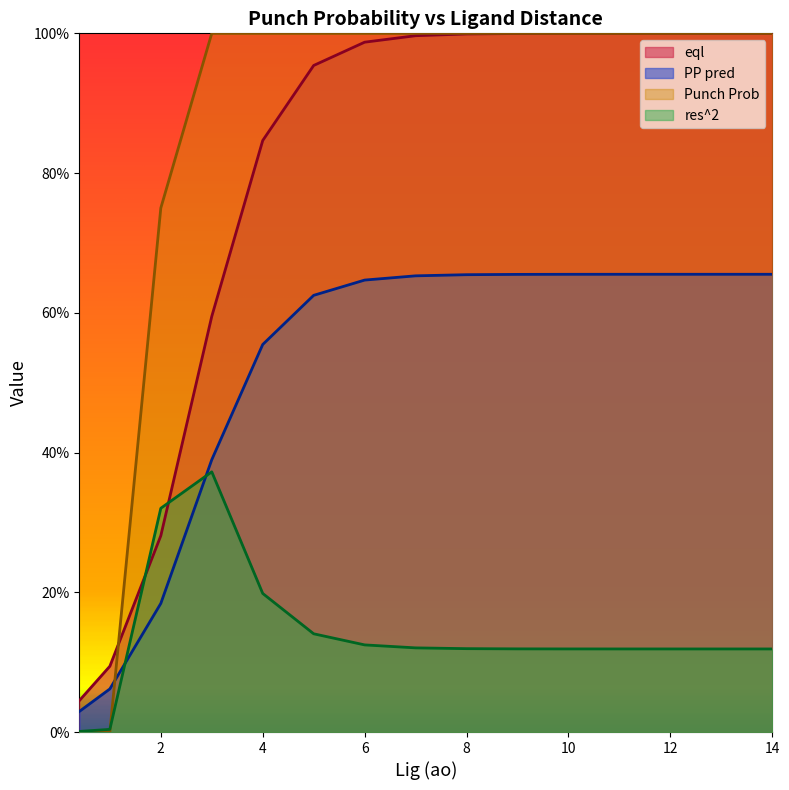

At which category is the sum across all series the highest?

14